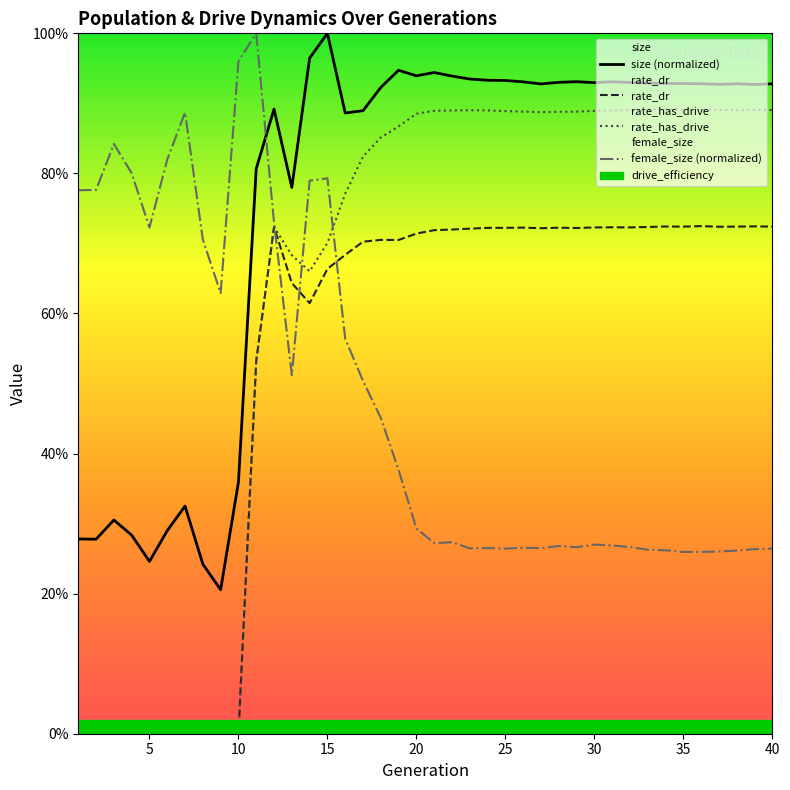

What is the spread (max minus min) of values at 29?

0.7